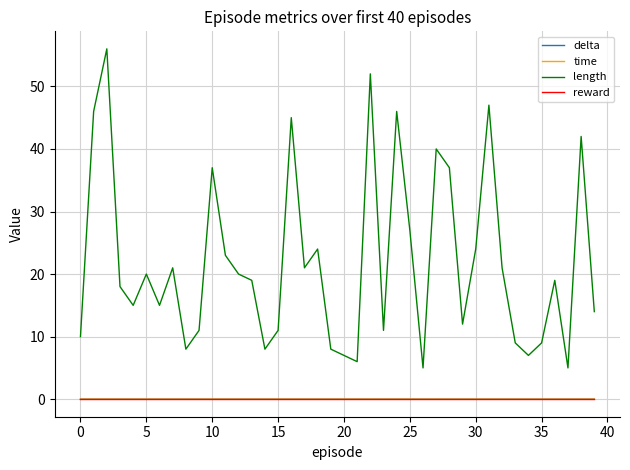

How many series are shown in this chart?

4